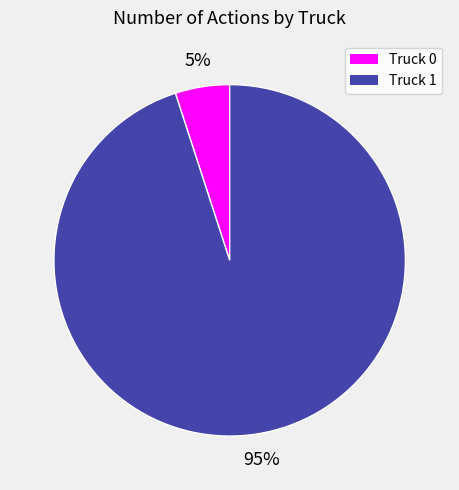

Does Truck 0 represent more than half of the total?

No